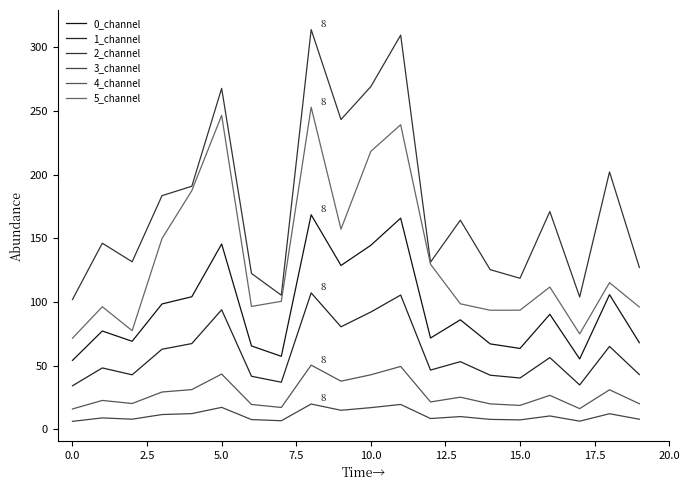

How many lines are shown in the chart?

6